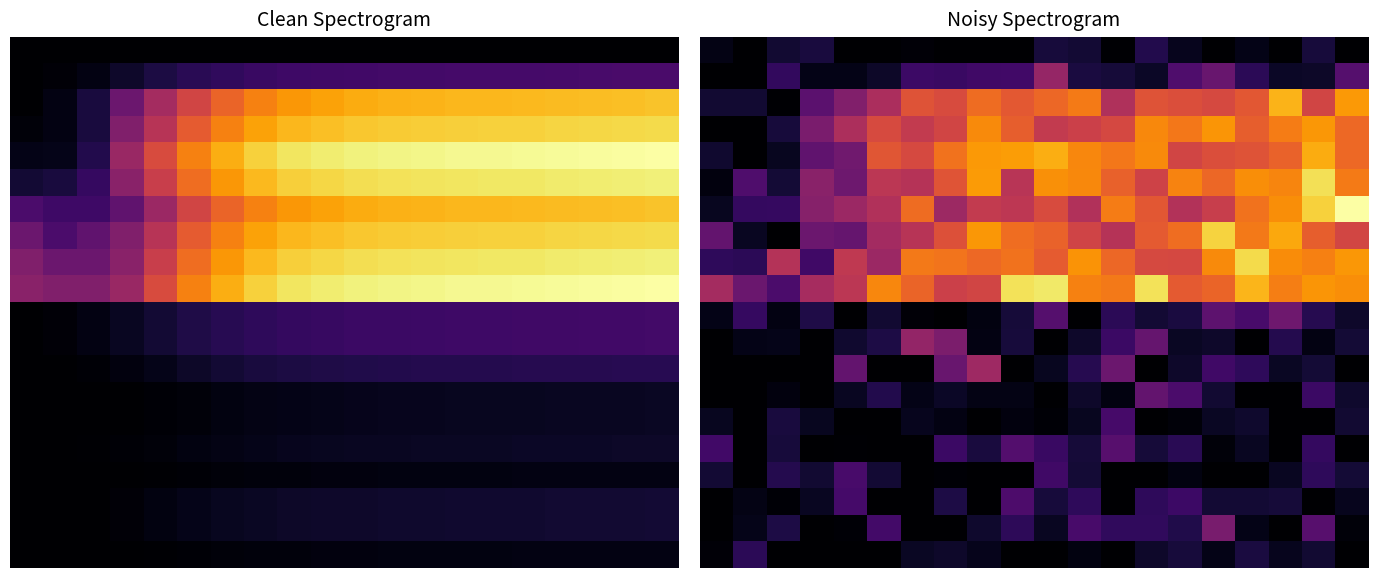

What is the maximum value shown in the chart?

5536.3